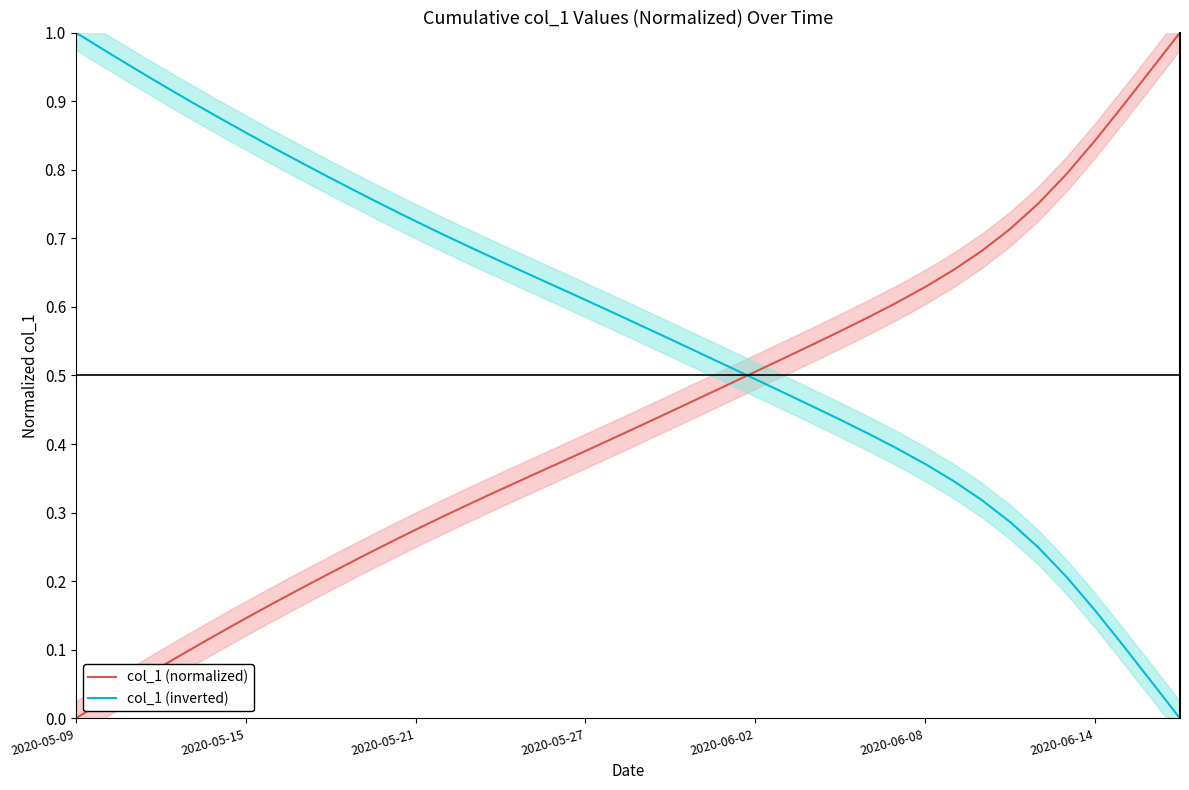

How many values in col_1 (normalized) are above zero?

39